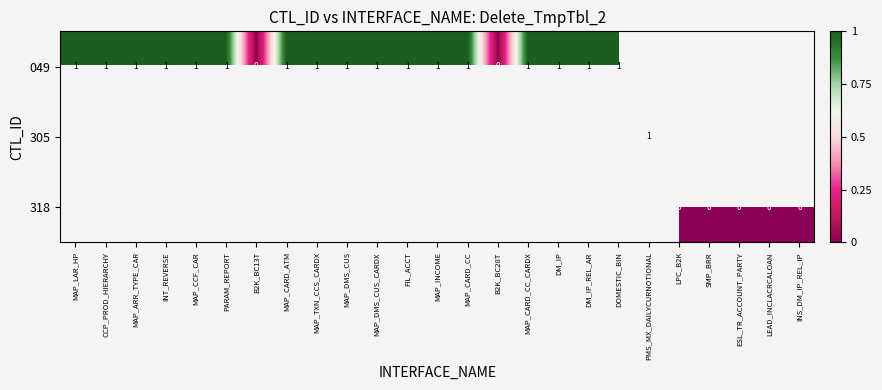

Which has a higher value, DM_IP or FIL_ACCT?

DM_IP